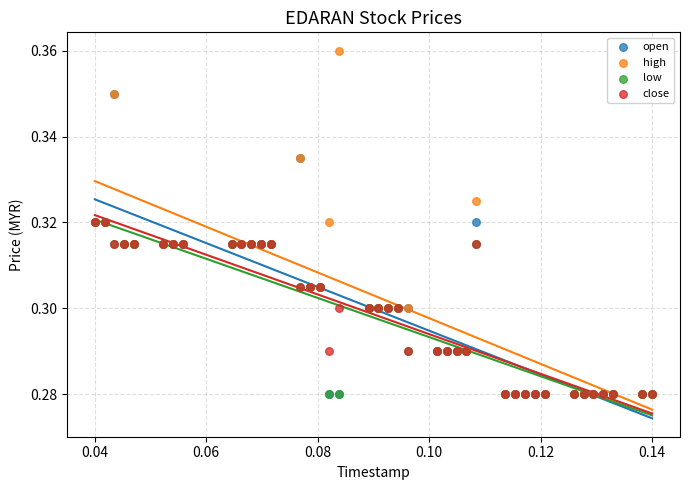

What are all the series names shown in the legend?

open, high, low, close